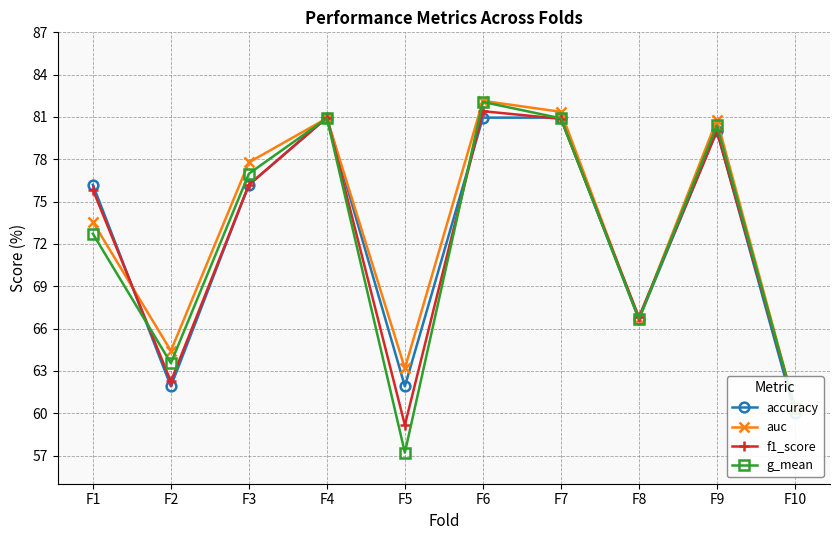

What is the minimum value shown in the chart?

57.2